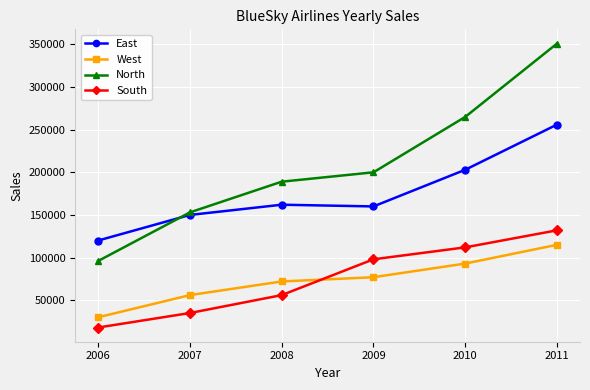

What is the approximate value of South at 2008?

56000